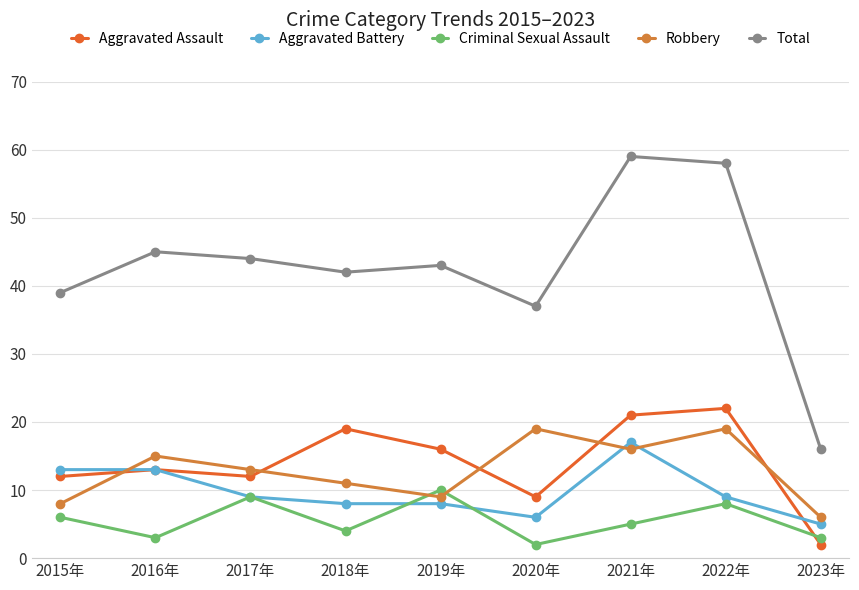

How many times do Robbery and Aggravated Battery cross each other?

3